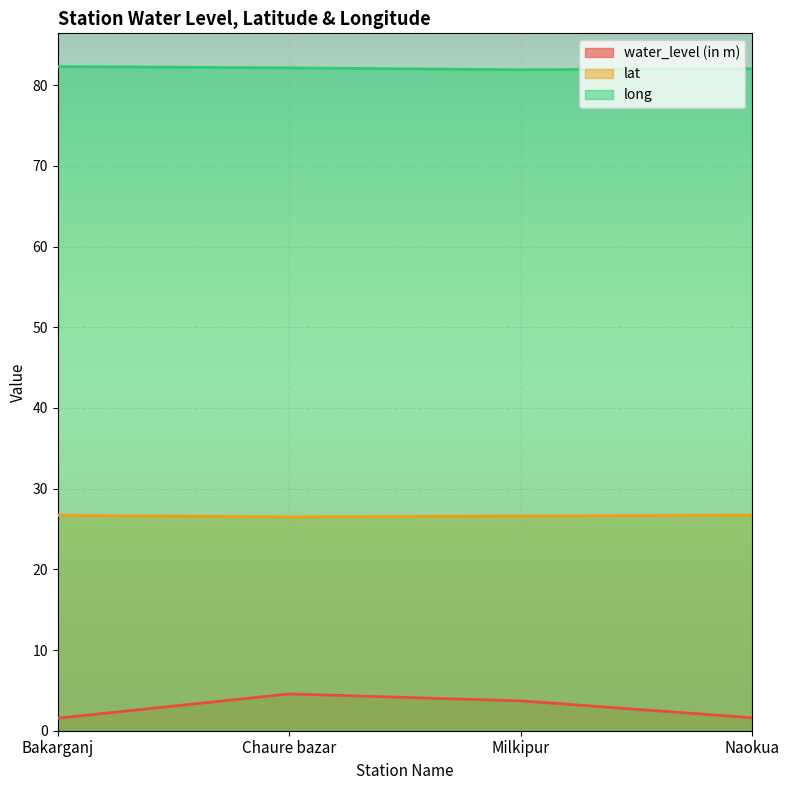

At Chaure bazar, list the series in order from smallest to largest.

water_level (in m), lat, long